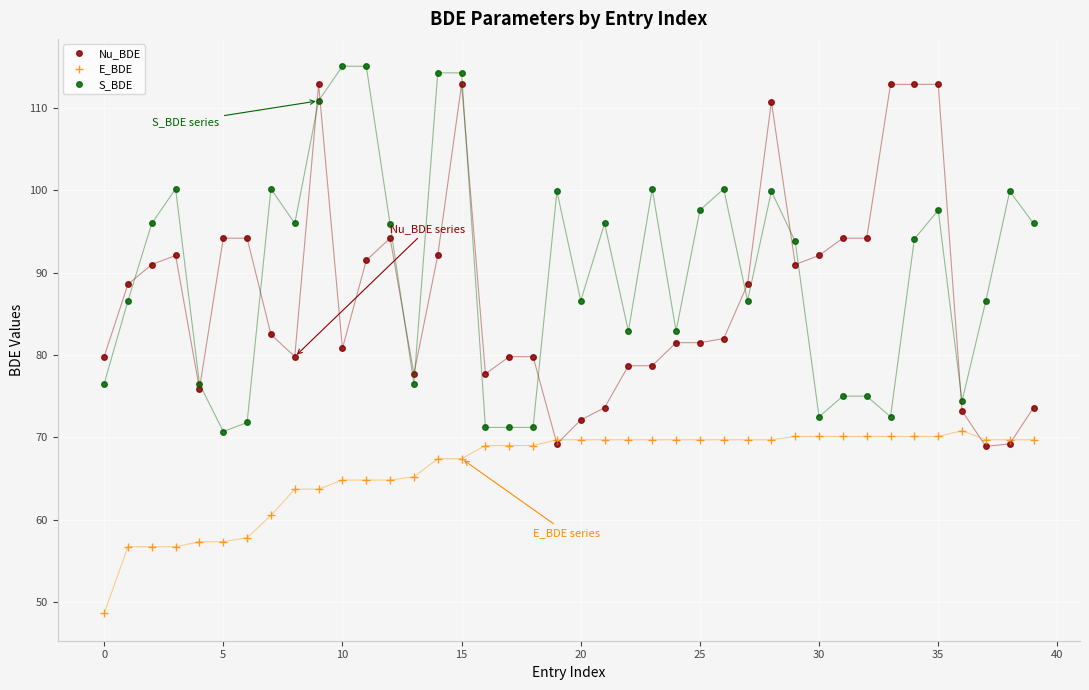

What is the maximum value for S_BDE?

115.1